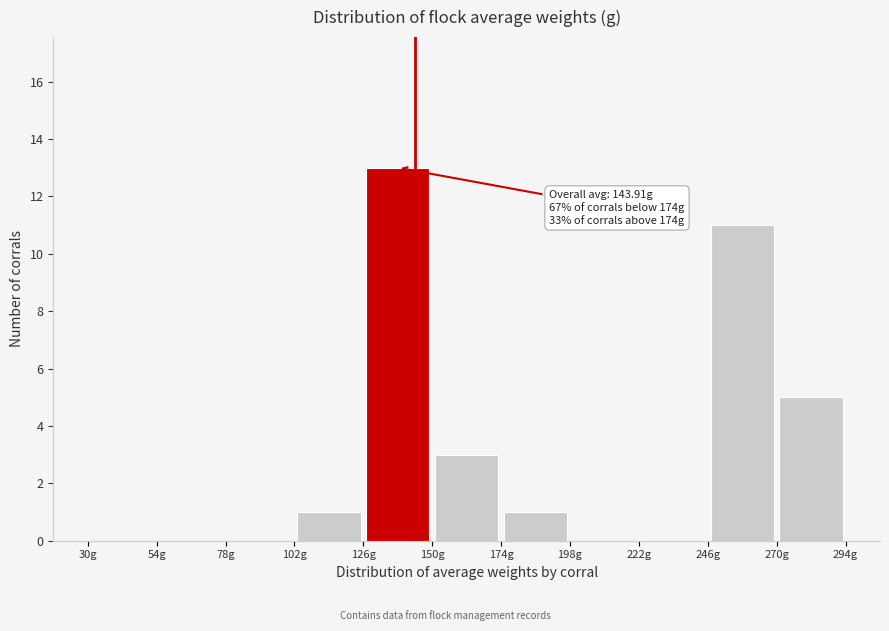

Over which range of the x-axis is the bar tallest?

126 to 150